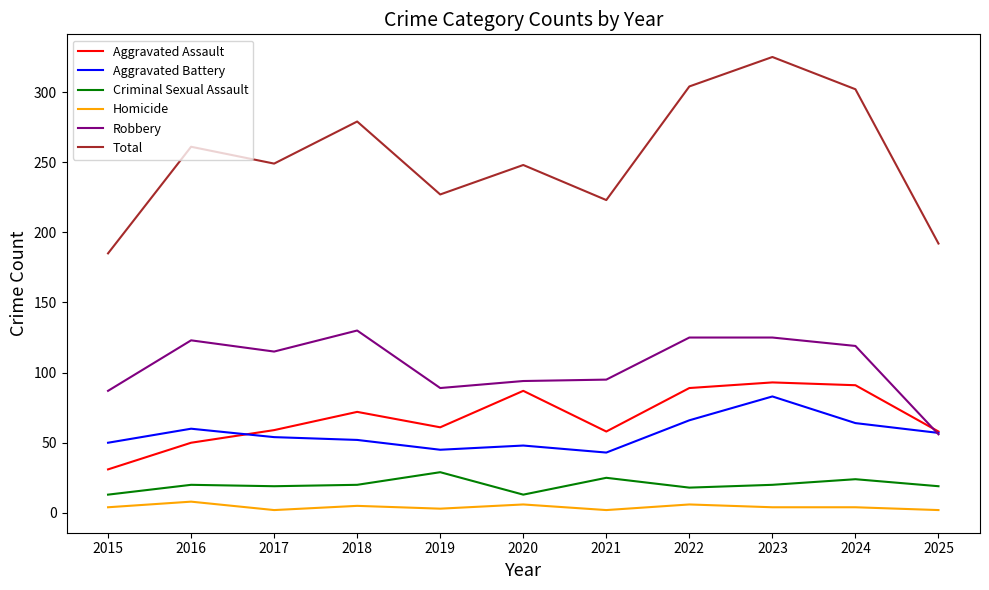

What is the difference between the Total values at 2020 and 2022?

56